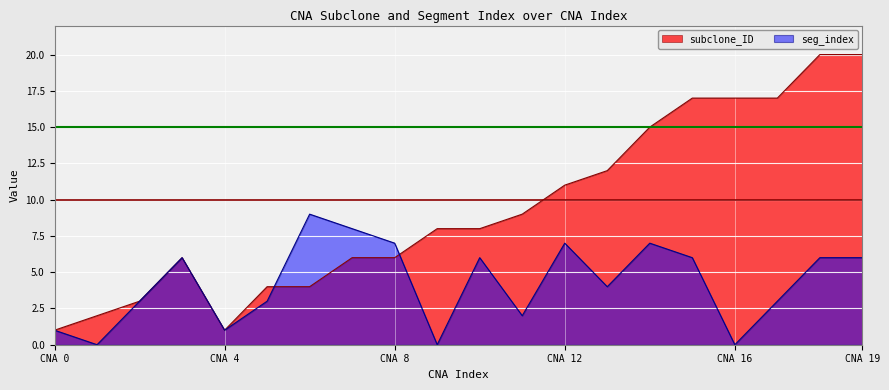

What is the maximum value for seg_index?

9